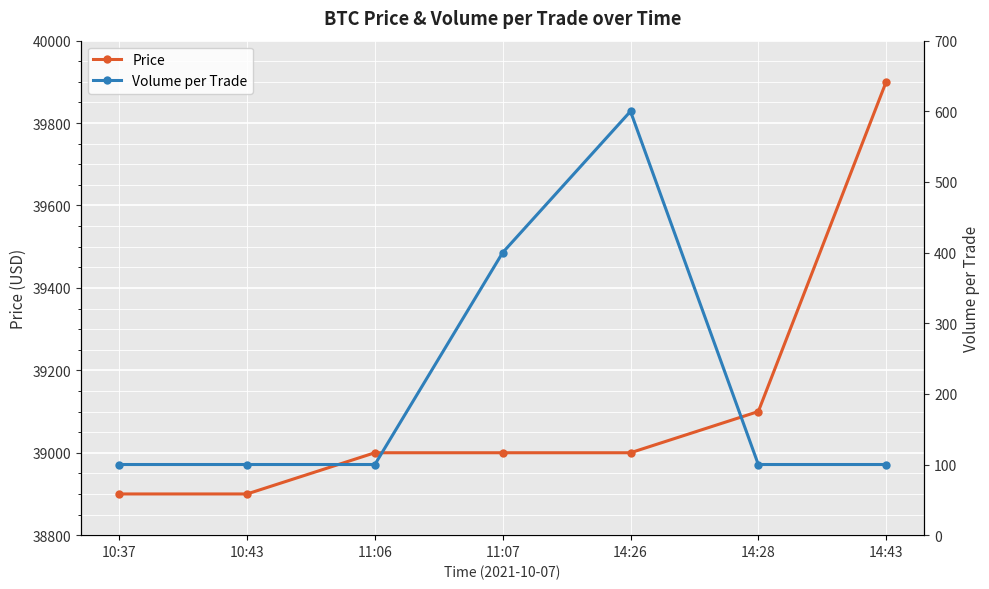

Rank the series by their maximum value, from highest to lowest.

Price, Volume per Trade